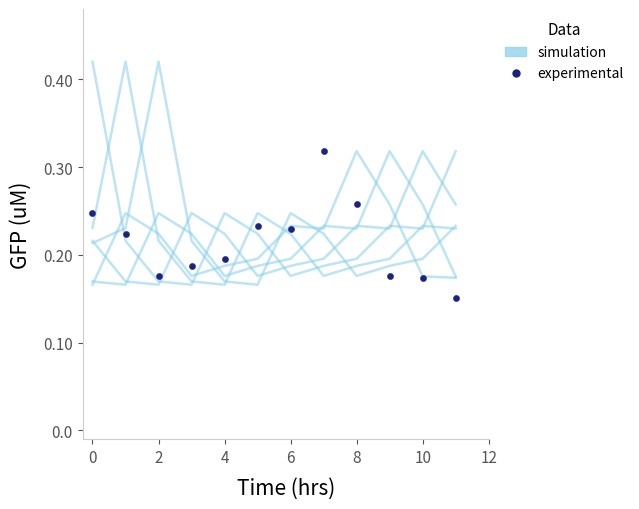

True or false: simulation has a value of 0.1 at 11.

False